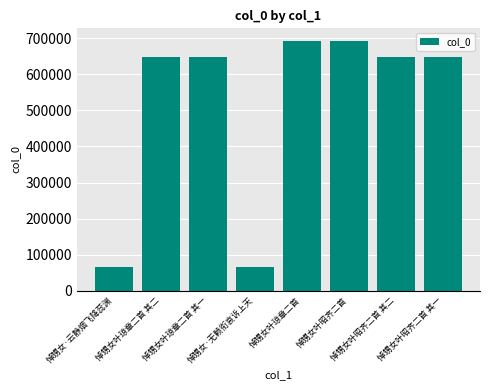

What is the difference between the second highest and minimum values?

626993